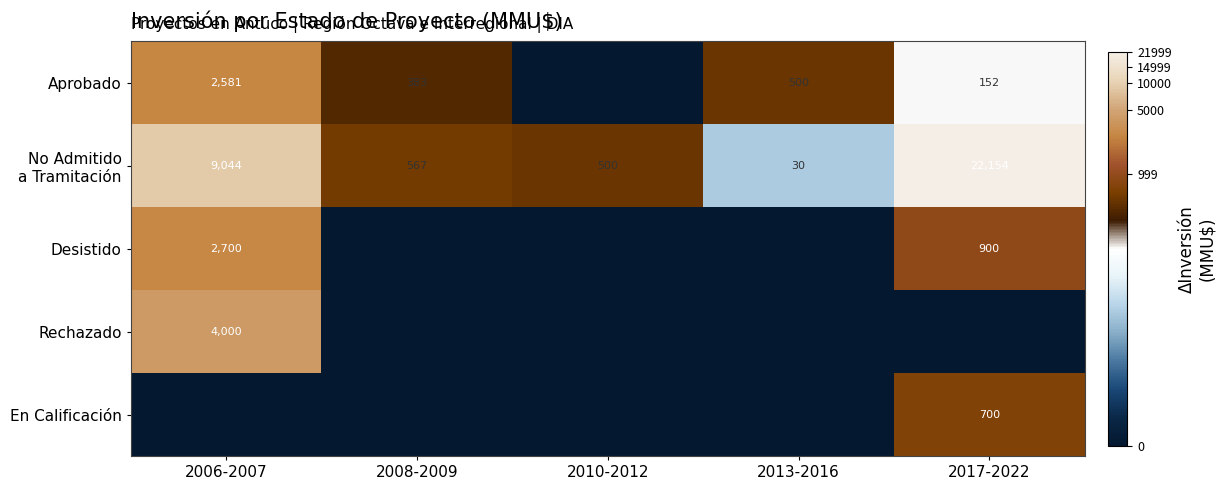

True or false: Rechazado has a value of 5786 at 2006-2007.

False